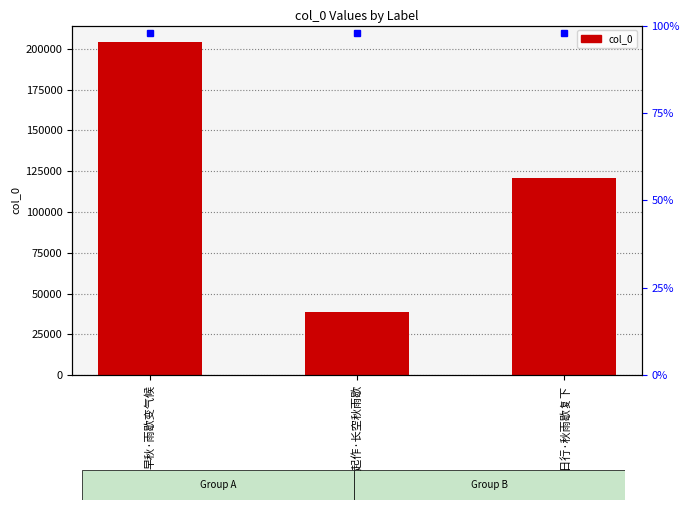

How many values are between 38646 and 204160?

3